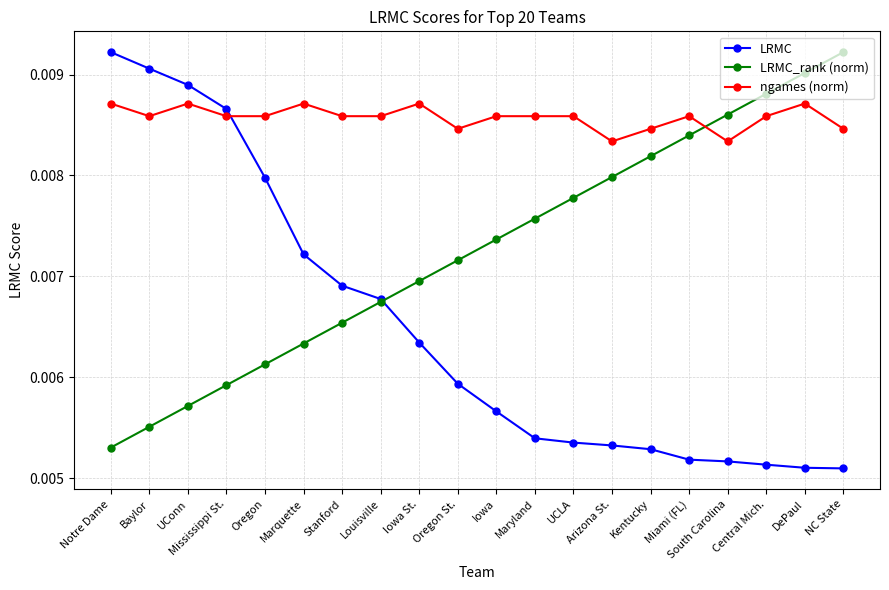

Rank the series by their average value, from lowest to highest.

LRMC, LRMC_rank (norm), ngames (norm)